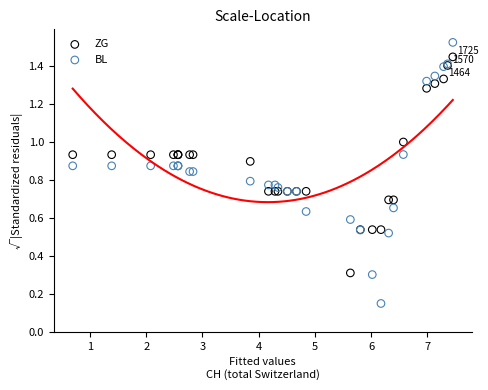

Which series contains the highest Y value?

BL